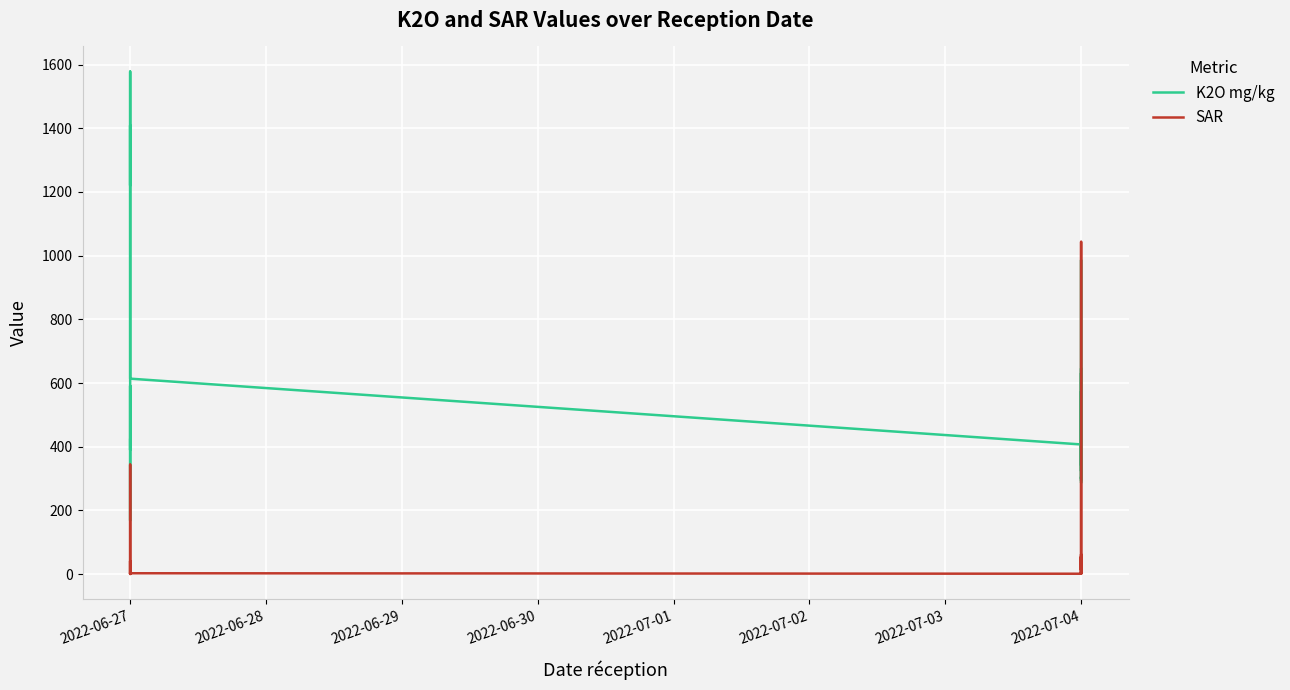

The value of K2O mg/kg at 2022-06-27 is 178.4. True or false?

False